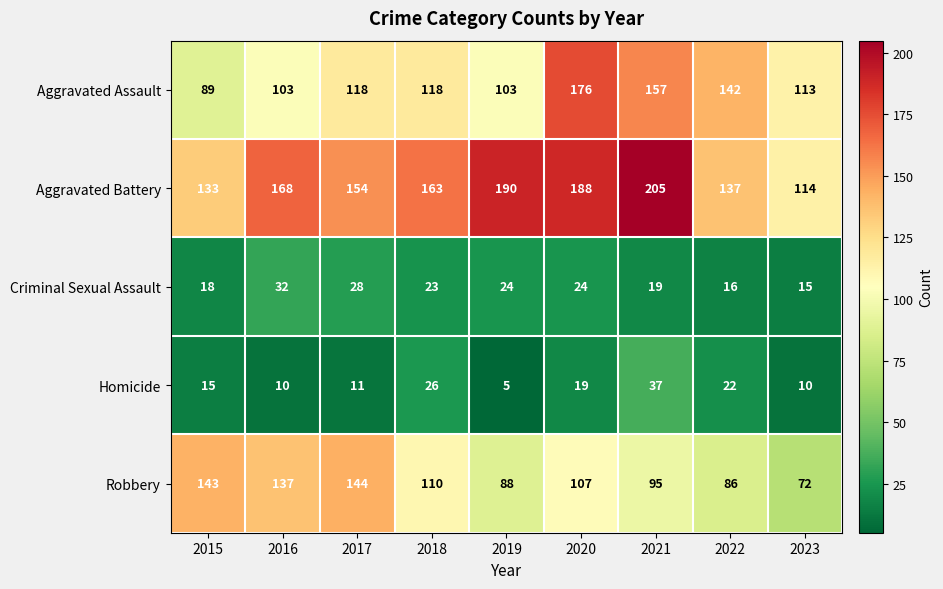

The value of Criminal Sexual Assault at 2016 is 21. True or false?

False